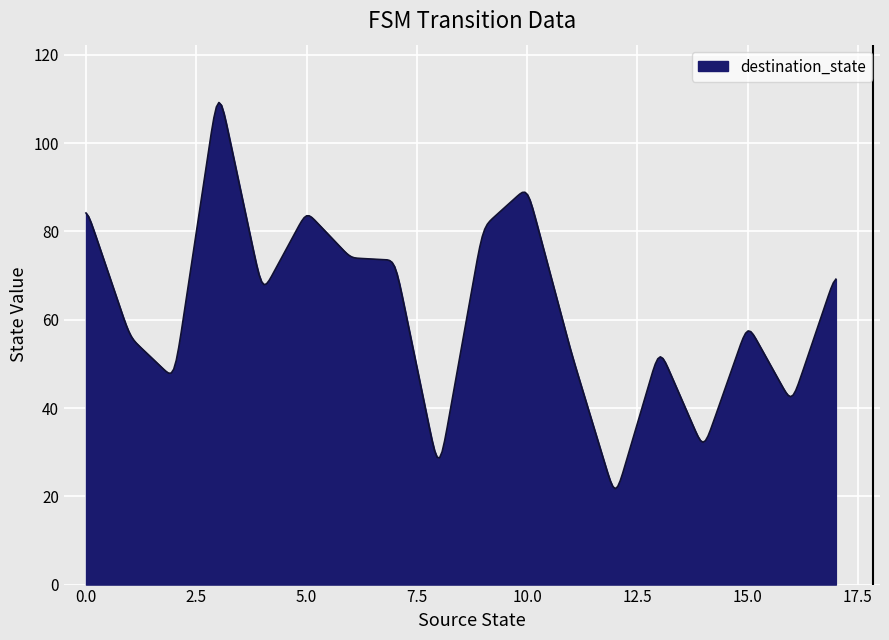

What is the difference between the maximum and minimum values?

87.5